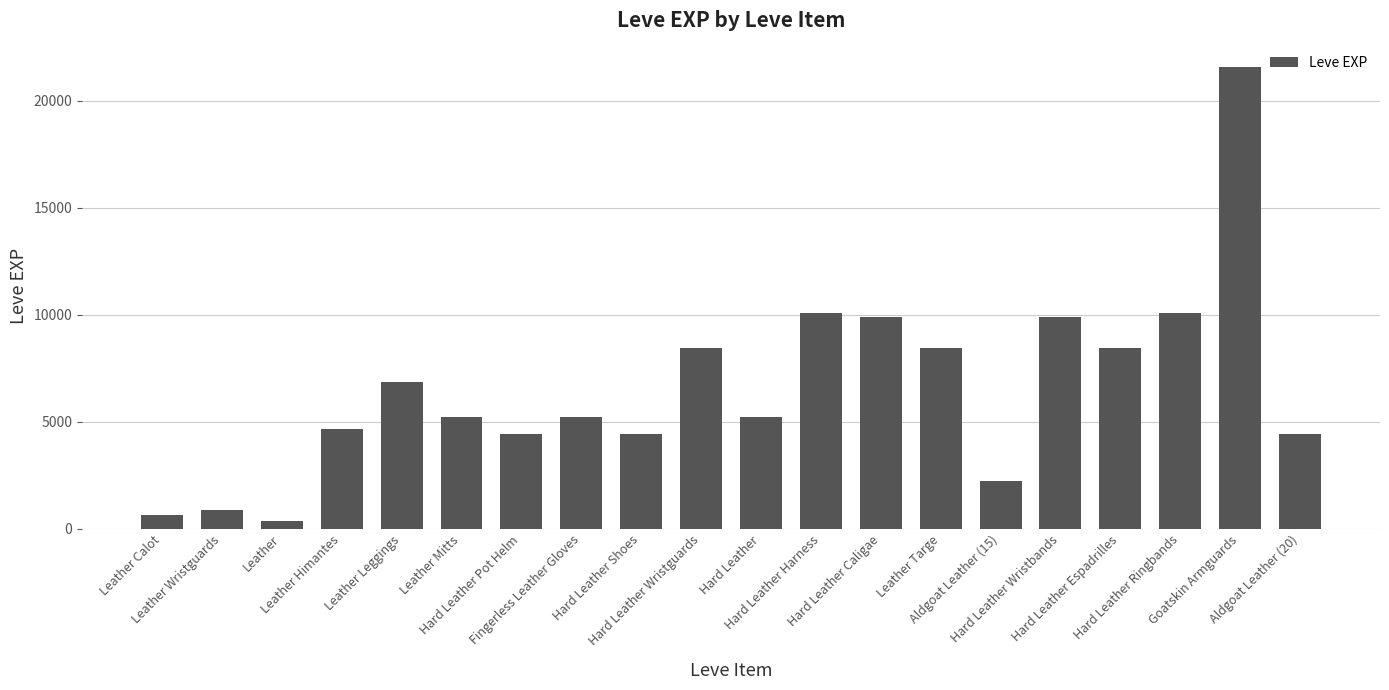

What is the greatest value displayed?

21600